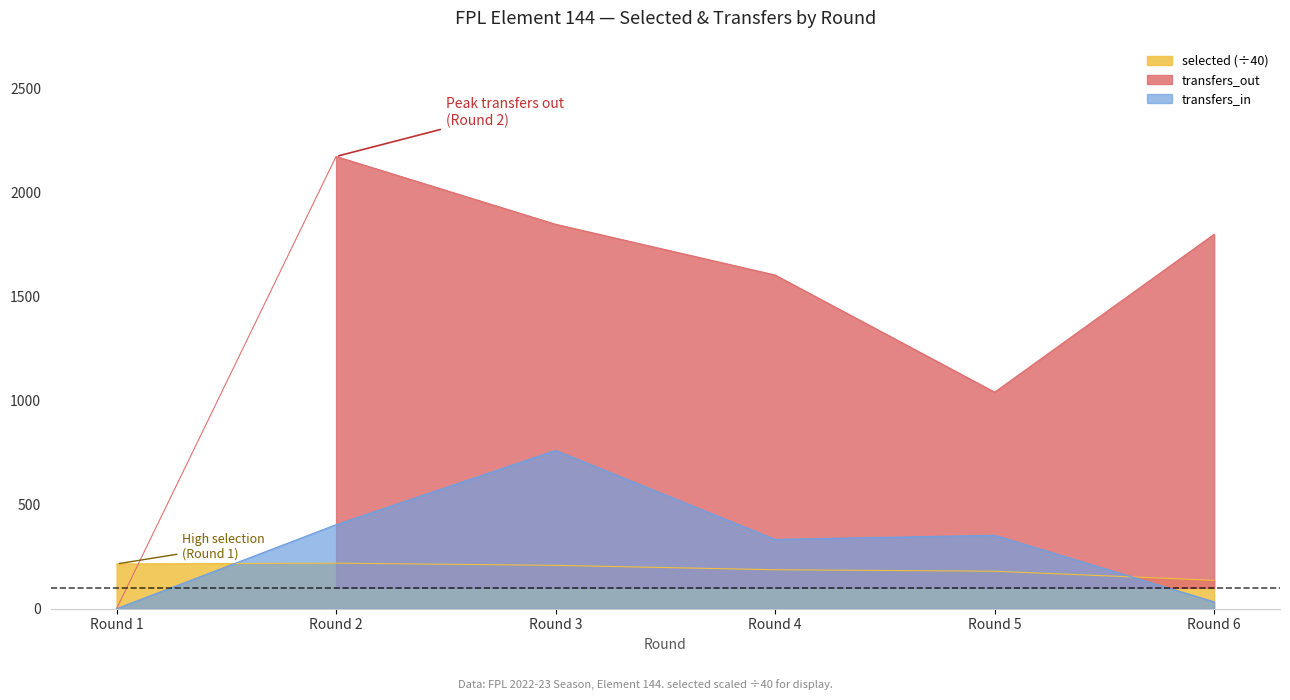

Read the selected value at Round 4.

187.2